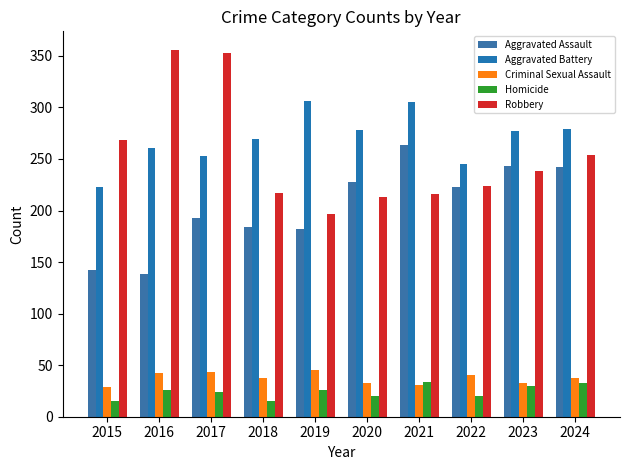

Which series has the largest total across all categories?

Aggravated Battery